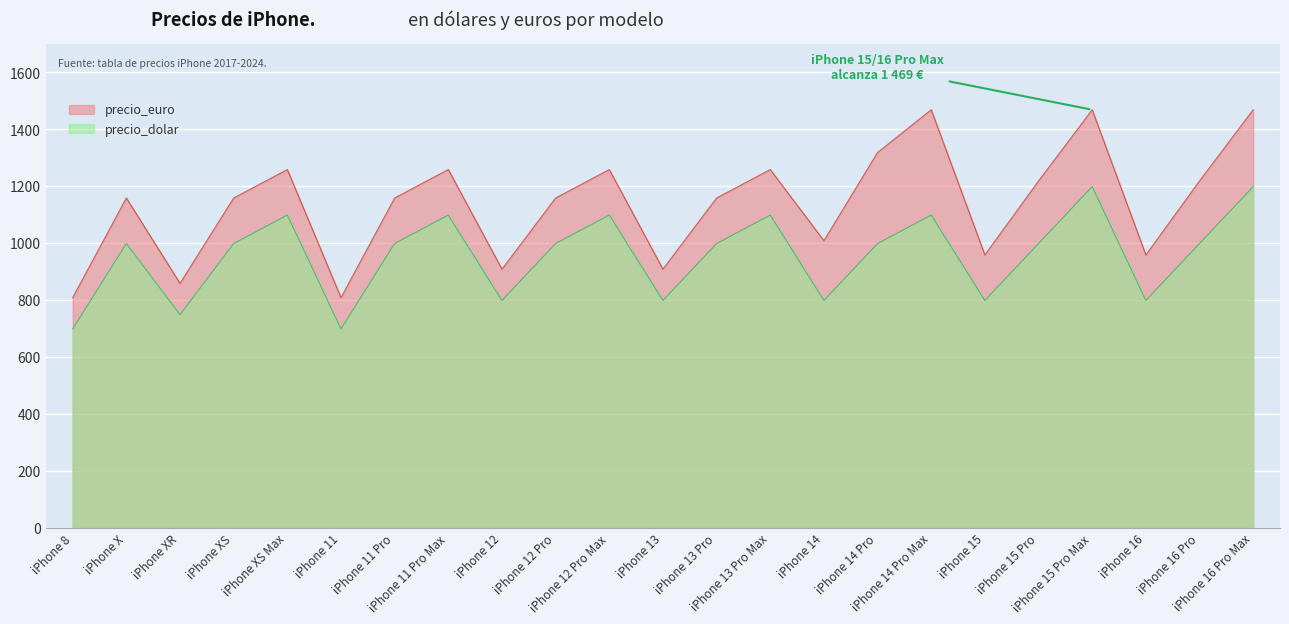

What is the highest value of the precio_dolar series?

1199